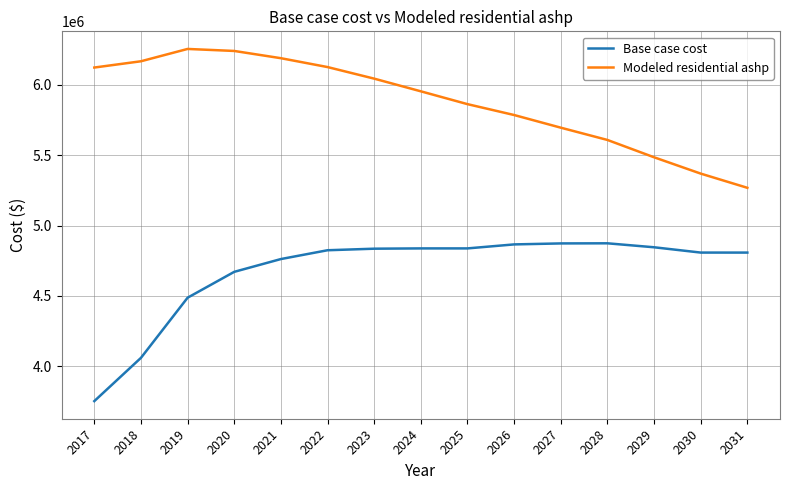

At how many categories does at least one series exceed 6071048?

6